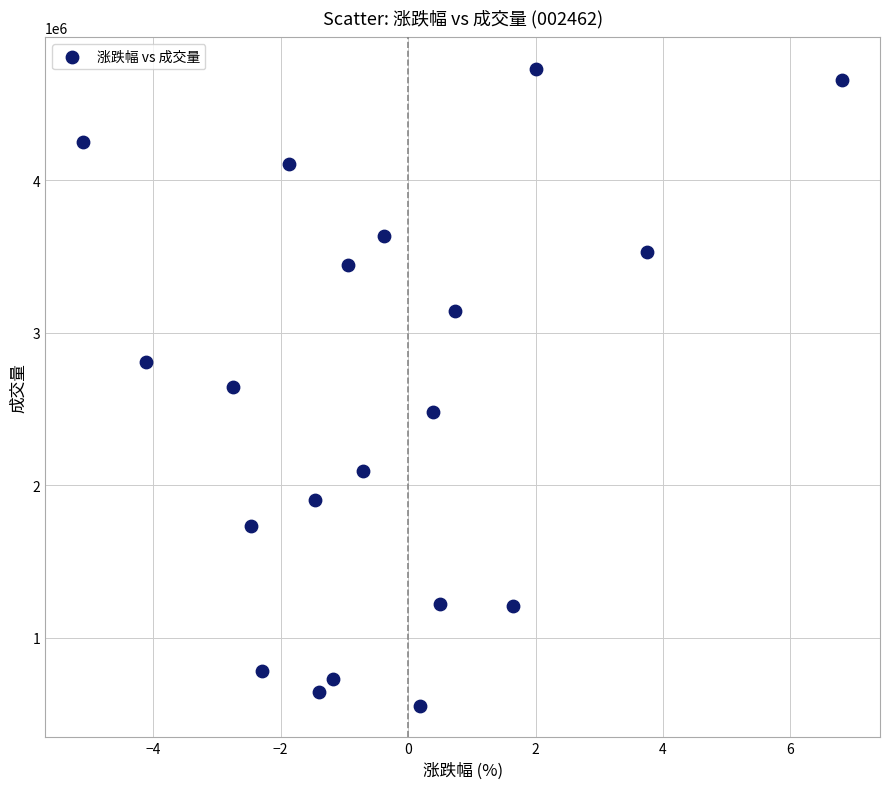

What is the range of Y values (max minus min)?

4173390